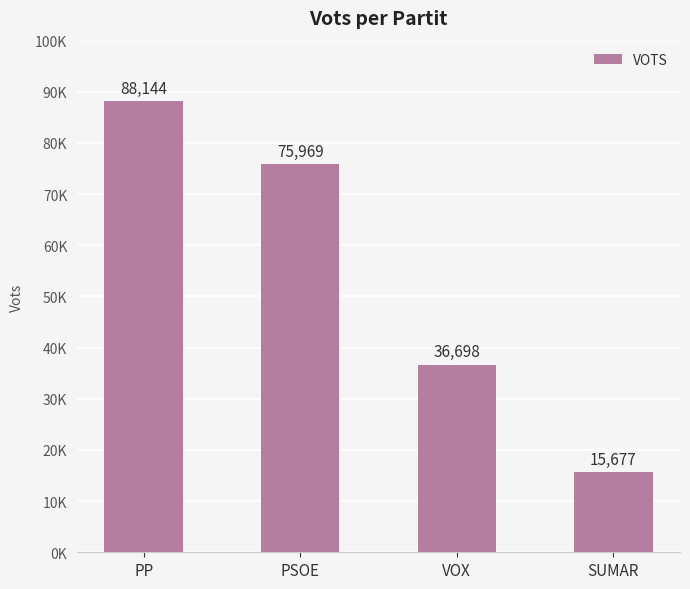

What is the difference between the maximum and minimum values?

72467